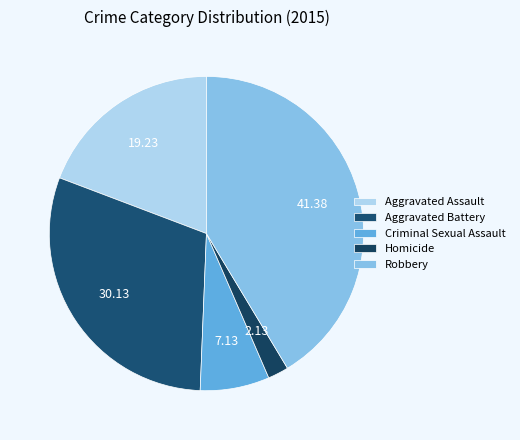

Which slice is the largest?

Robbery